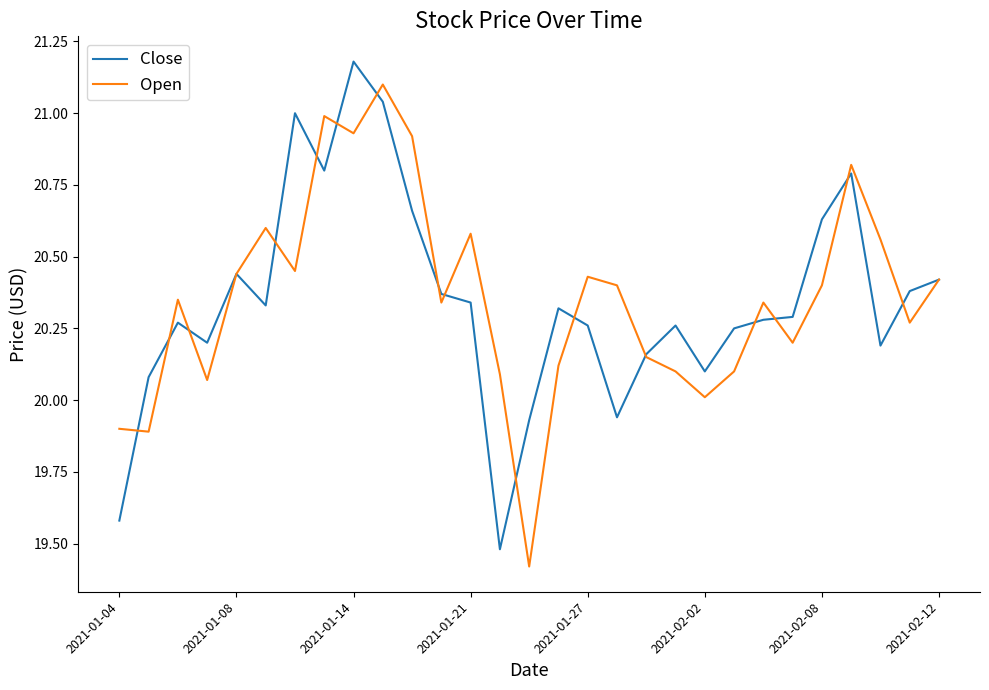

Rank the series by their maximum value, from lowest to highest.

Open, Close